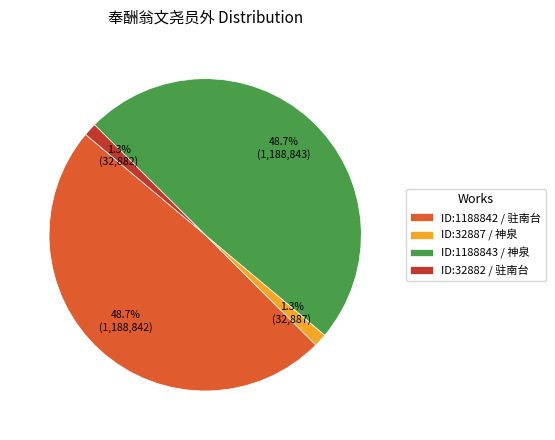

Does ID:32882 / 驻南台 account for over 50% of the chart?

No